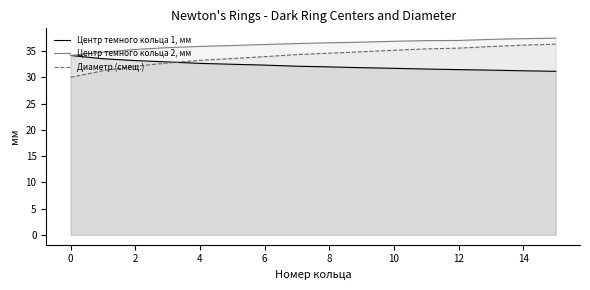

Which series has the largest total across all categories?

Центр темного кольца 2, мм